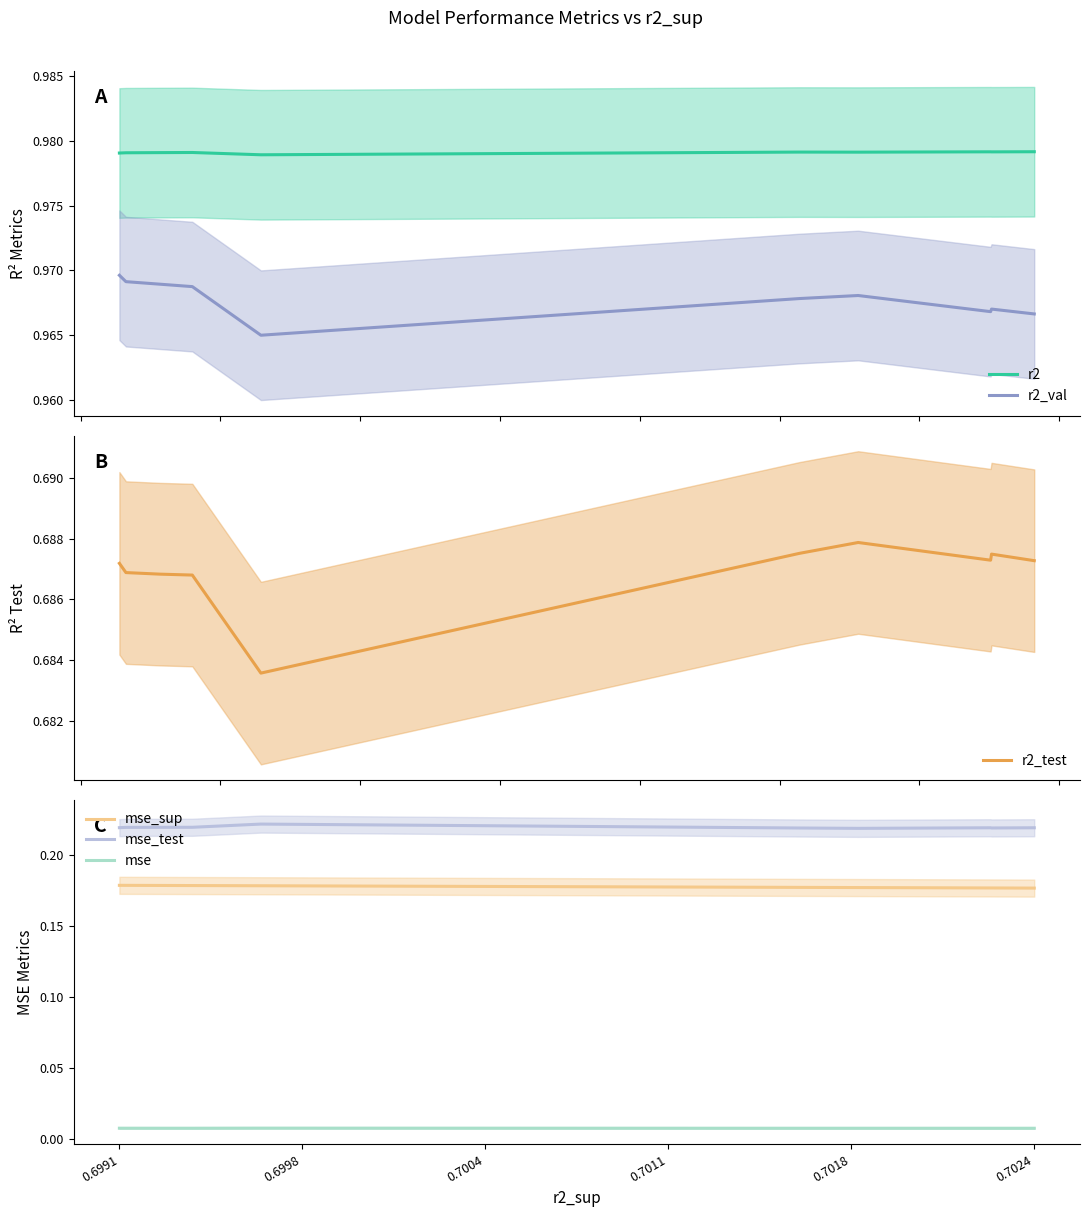

Does the chart have visible grid lines?

No